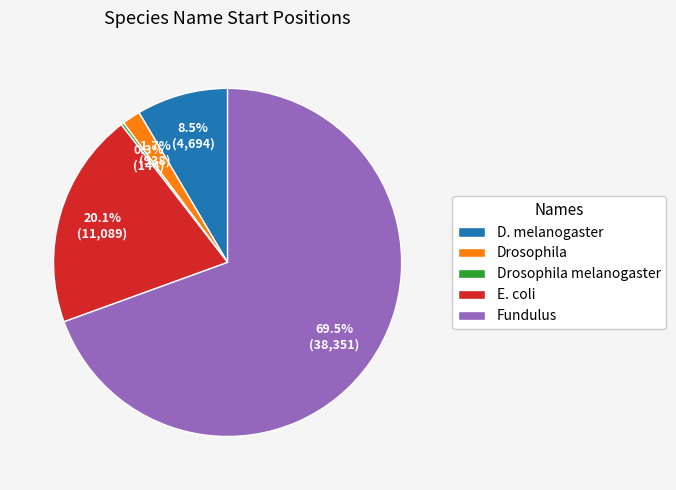

Which slice is the largest?

Fundulus